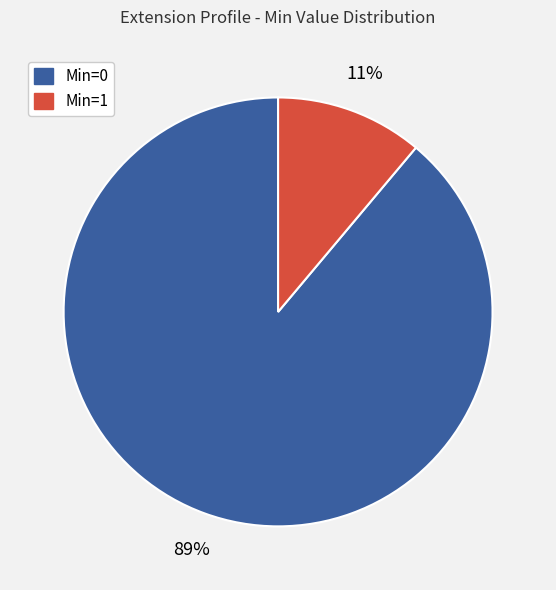

To the nearest percent, what is the difference between the largest and smallest slice percentages?

78%